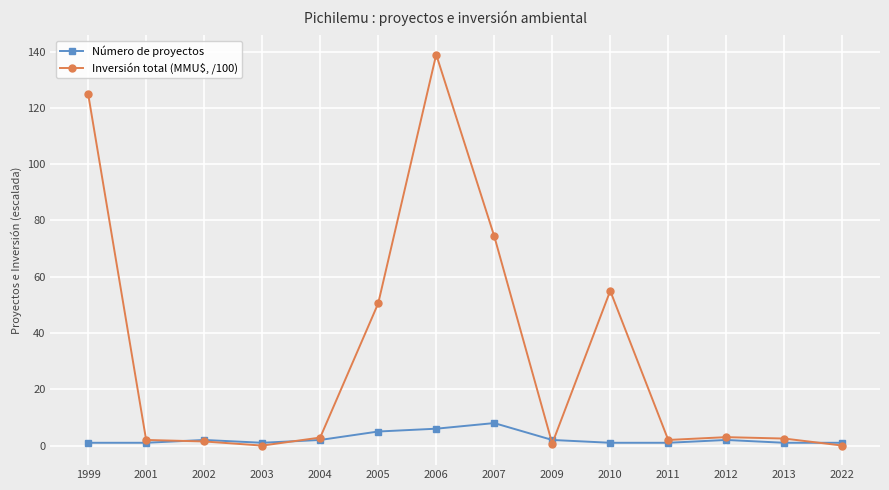

Does the chart have visible grid lines?

Yes